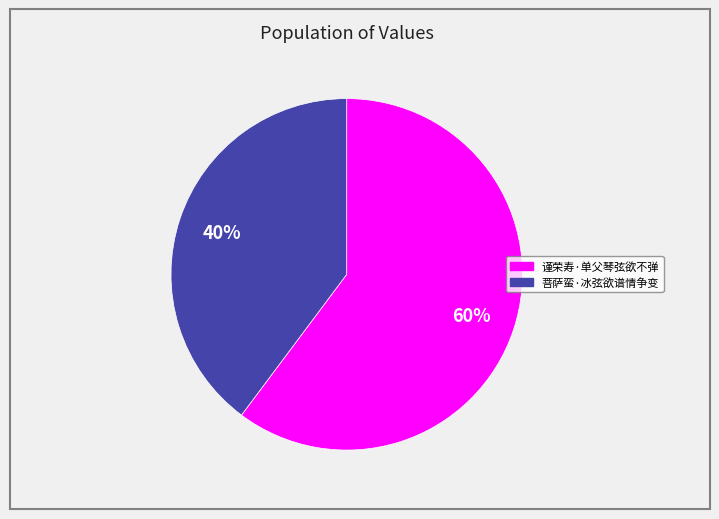

Is the sum of 谨荣寿·单父琴弦欲不弹 and 菩萨蛮·冰弦欲谱情争变 greater than half?

Yes